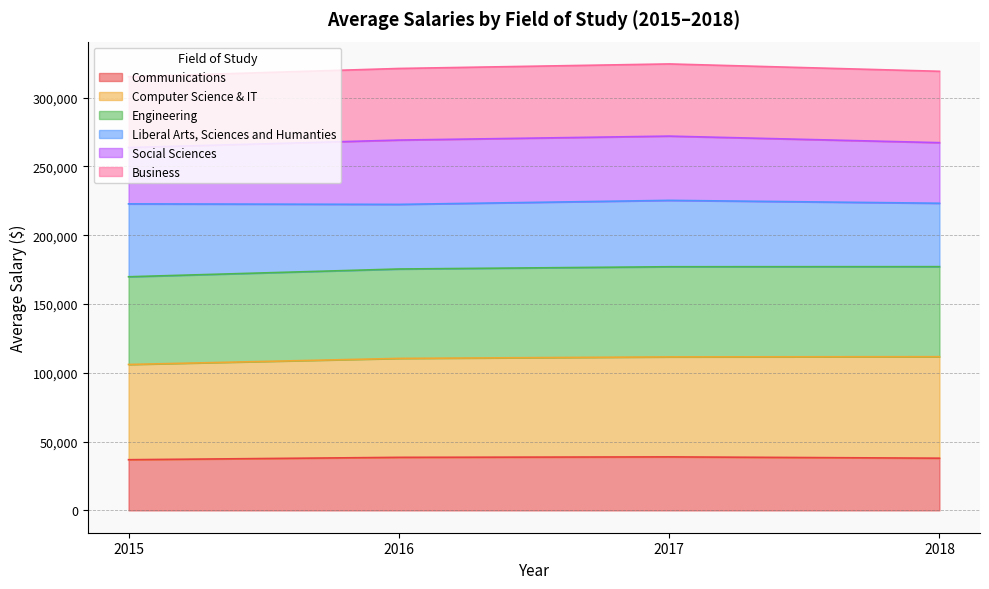

Where is the first local maximum for Business?

2017